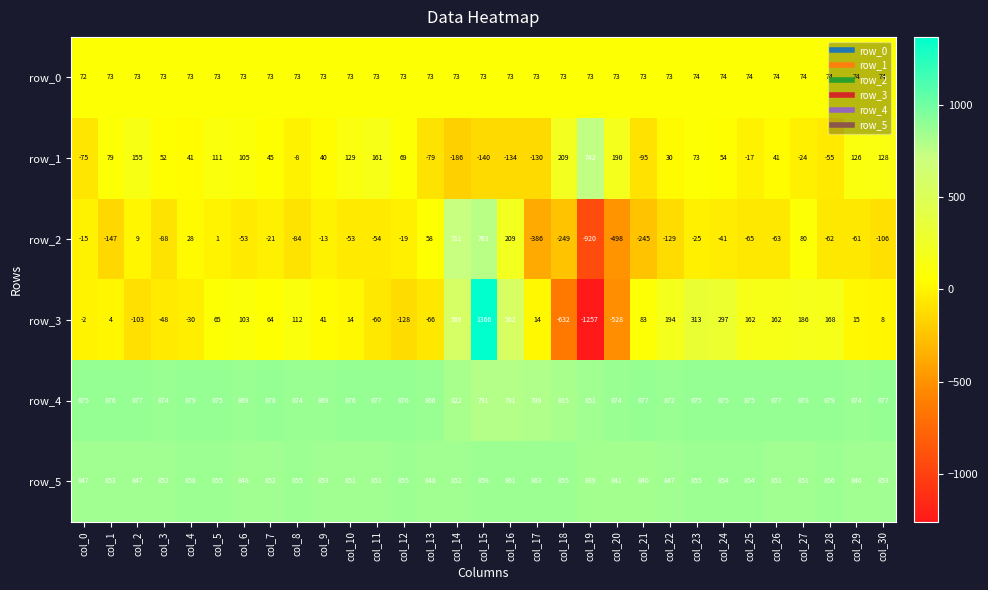

Which series has the largest total across all categories?

row_4